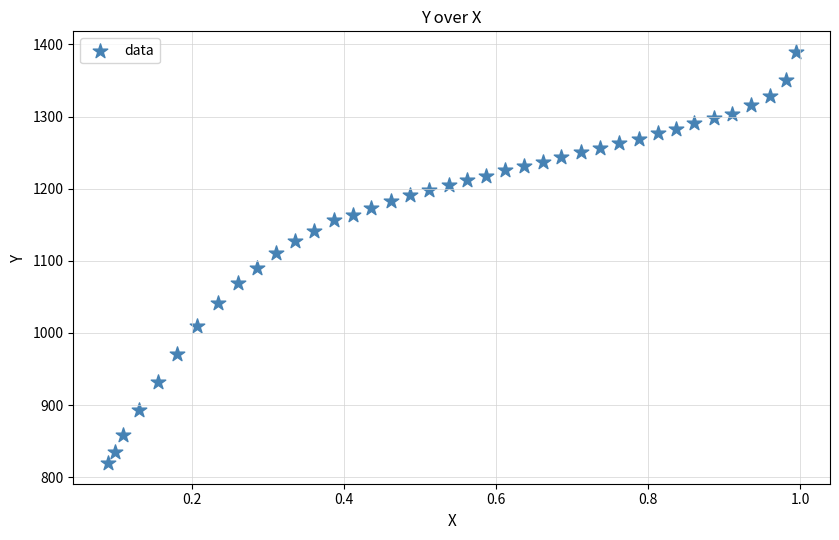

What is the range of X values (max minus min)?

0.9